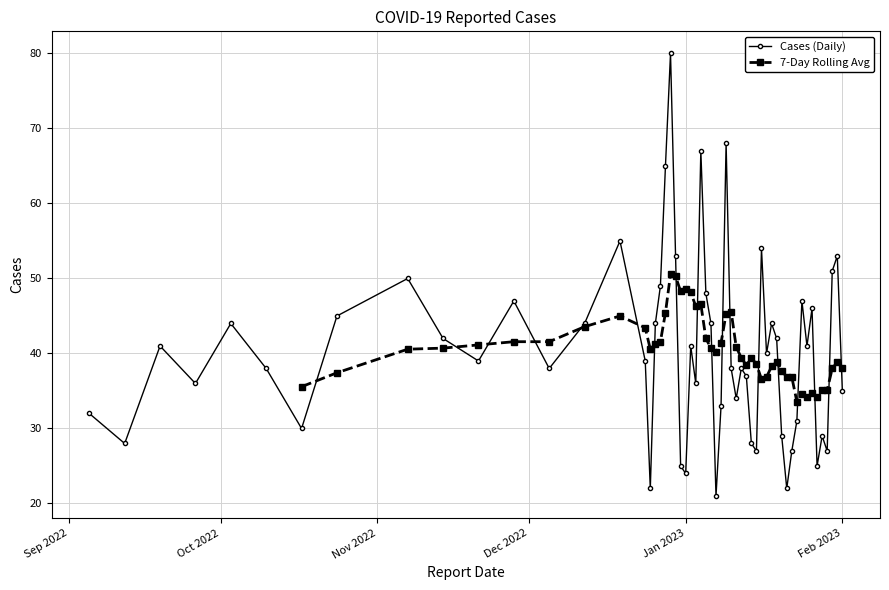

True or false: Cases (Daily) has more than 0 points higher than both neighbors.

True